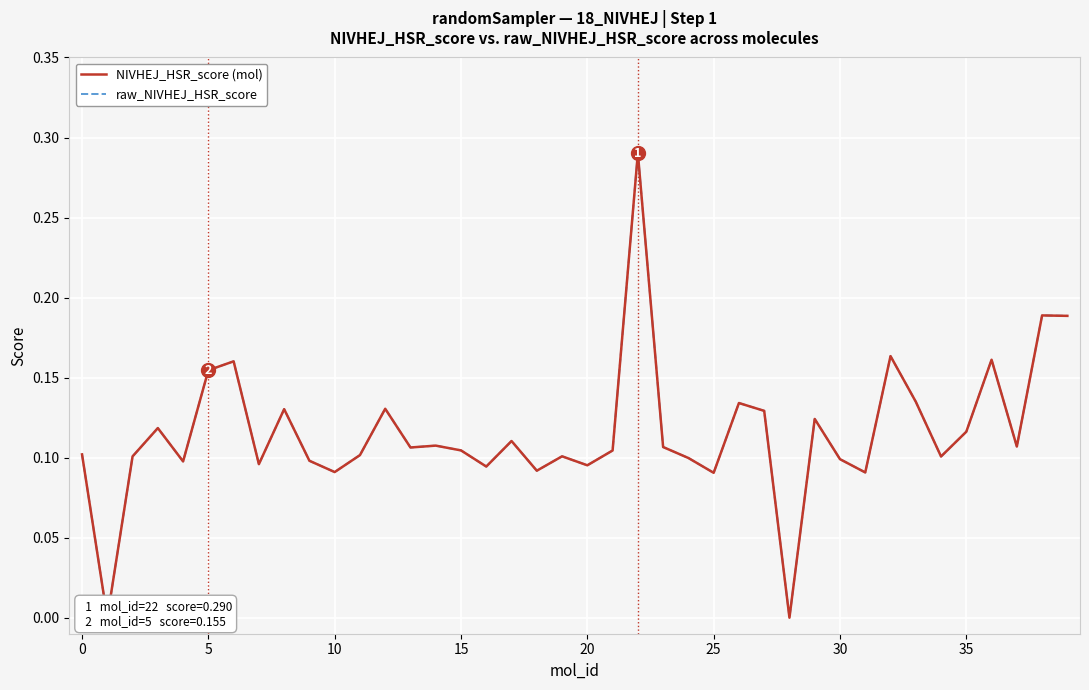

True or false: raw_NIVHEJ_HSR_score has more than 0 interior local peaks.

True